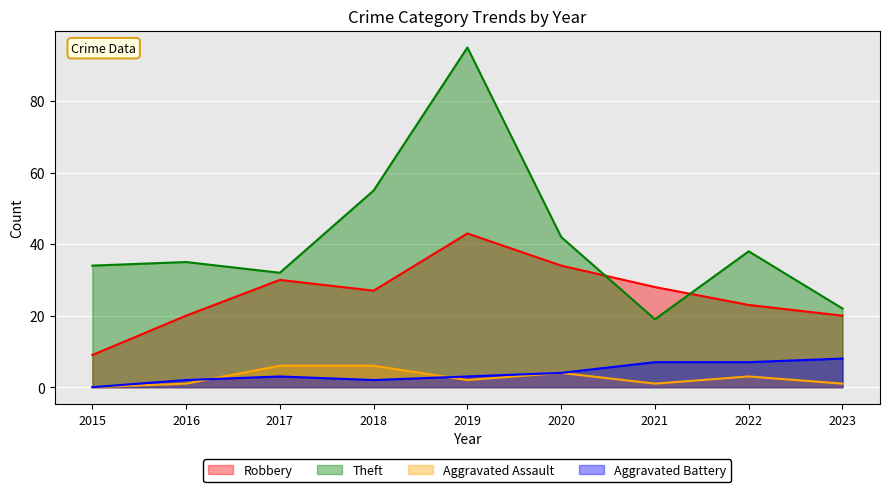

What is the value of the Theft point at the 7th from the left?

19